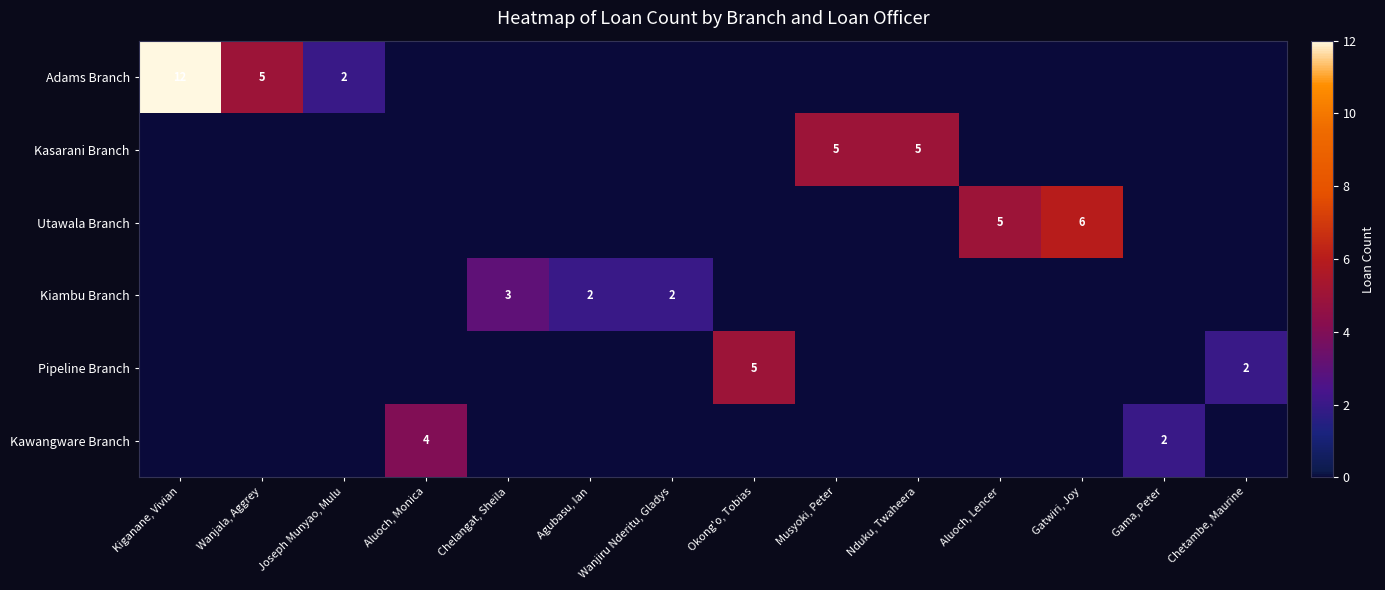

What is the difference between the maximum and minimum values in the Utawala Branch series?

6